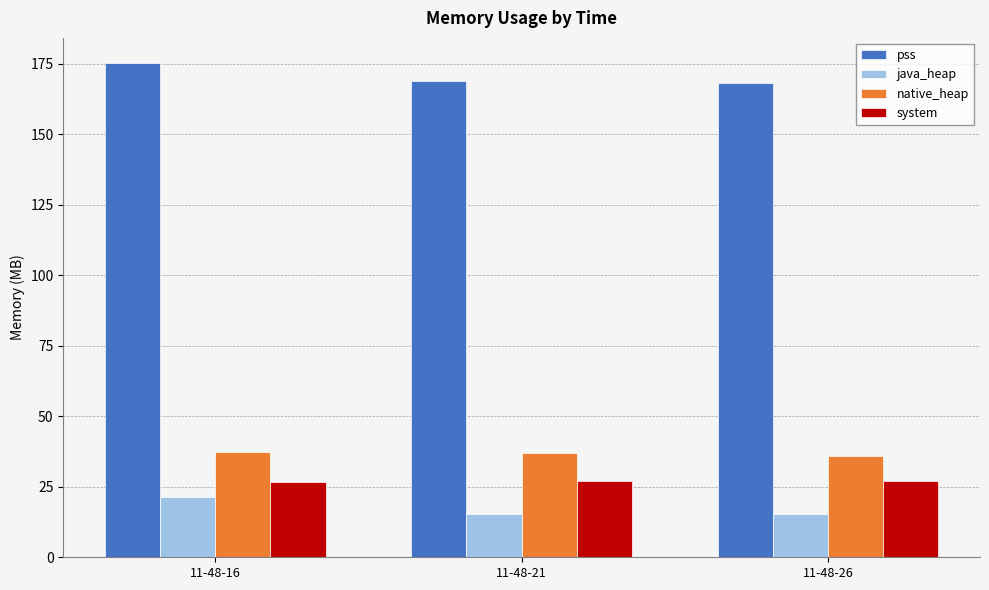

What is the maximum value for system?

26.9